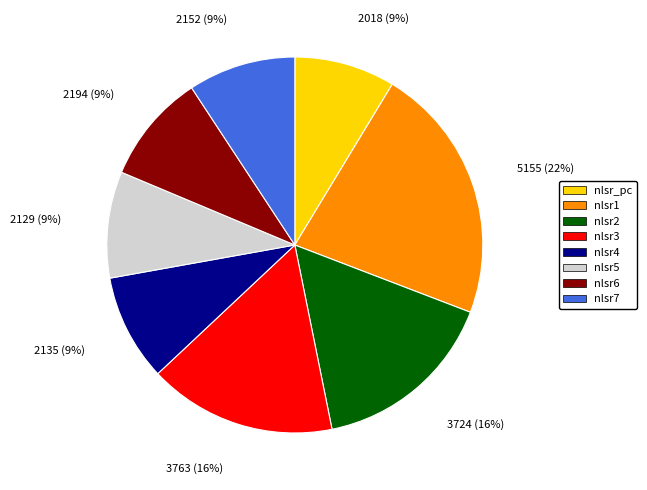

Is the sum of nlsr3 and nlsr5 greater than half?

No